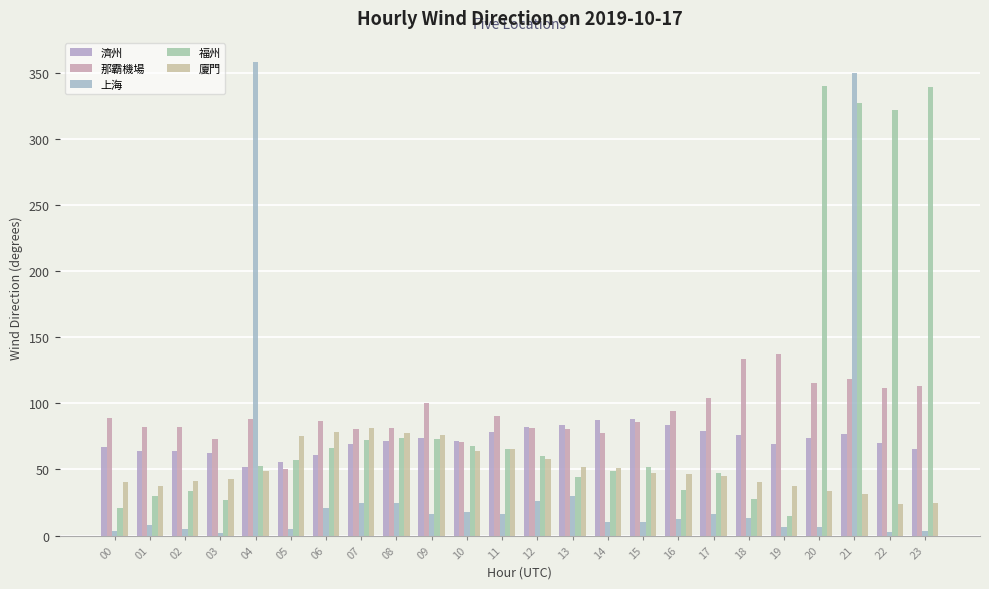

What value does the 那霸機場 series have at 18?

133.5